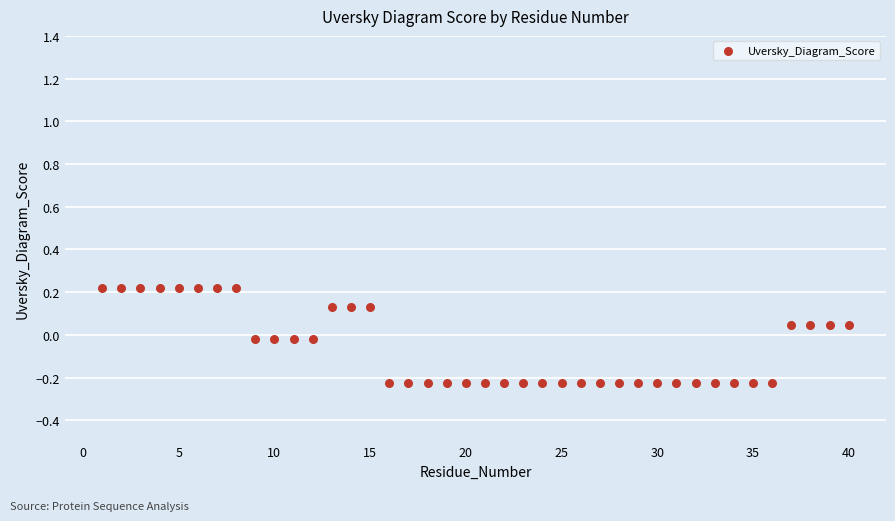

What is the range of Y values (max minus min)?

0.4